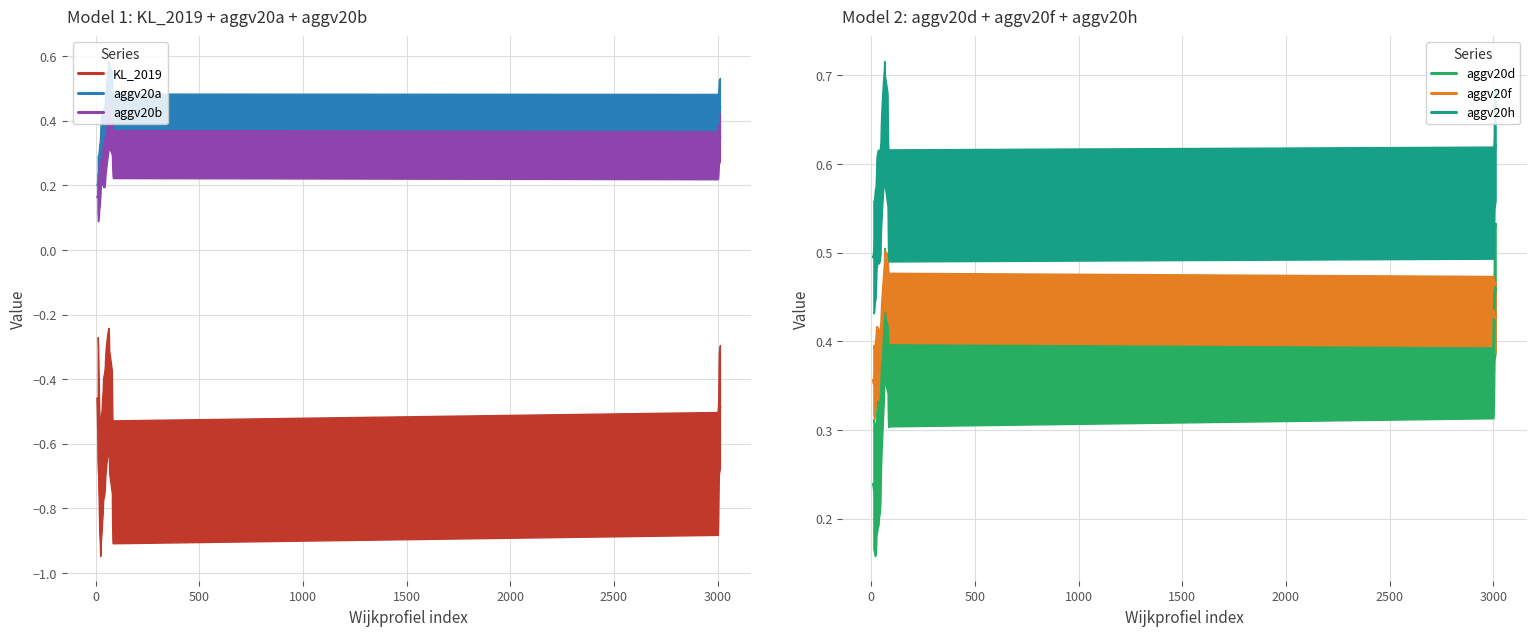

True or false: KL_2019 and aggv20b cross at least once.

False